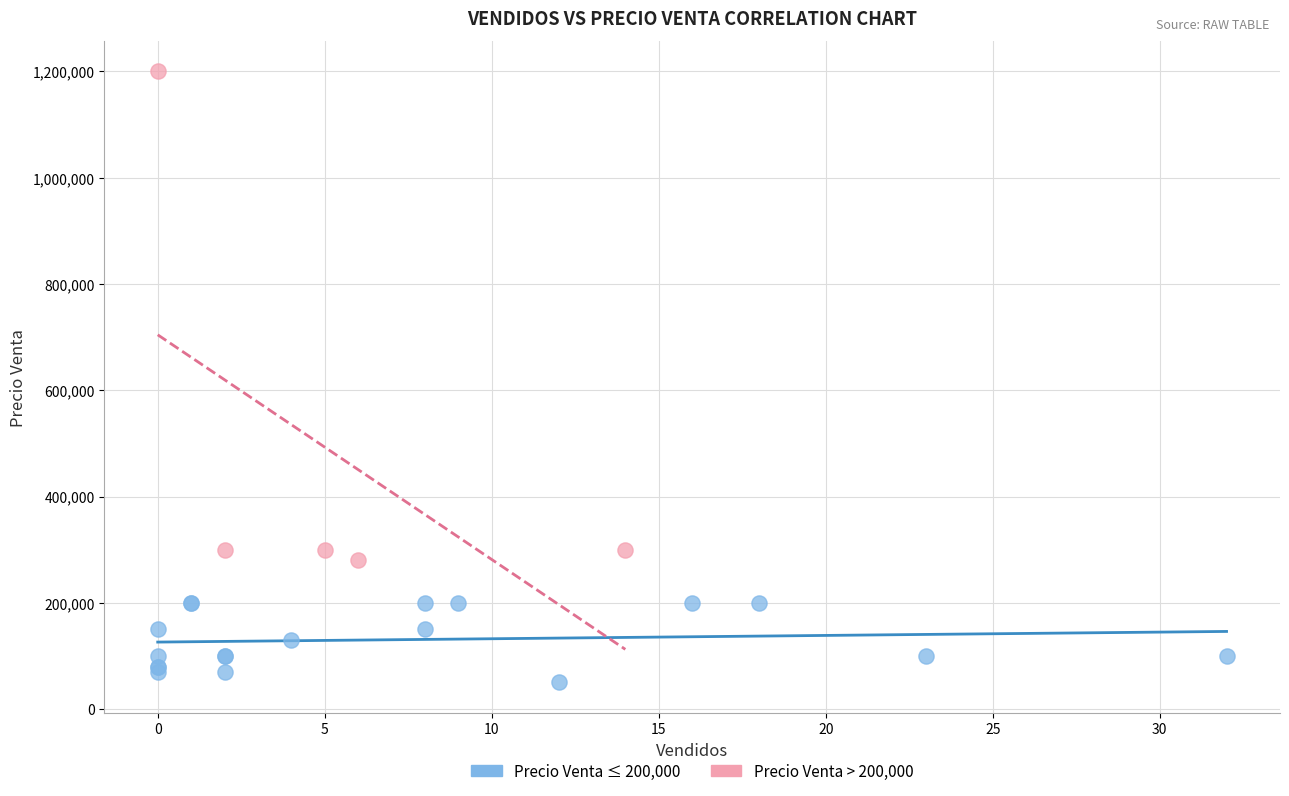

Which series reaches the minimum Y coordinate?

Precio Venta ≤ 200,000